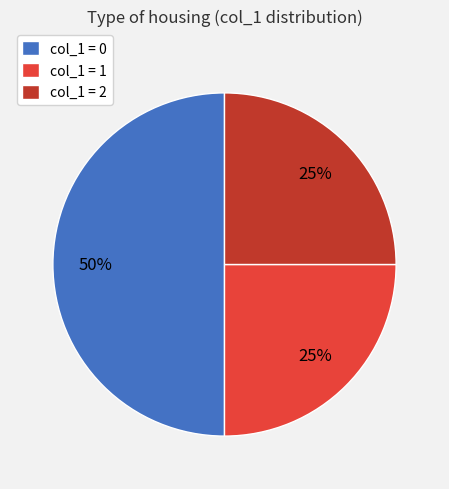

Count the number of slices in the pie.

3